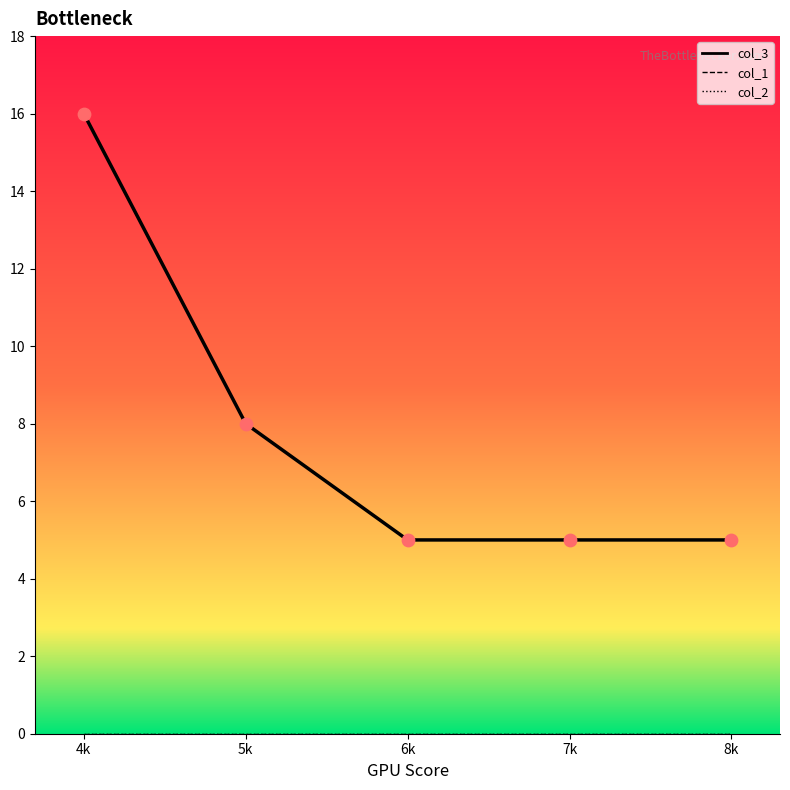

Which series reaches the maximum Y coordinate?

col_3